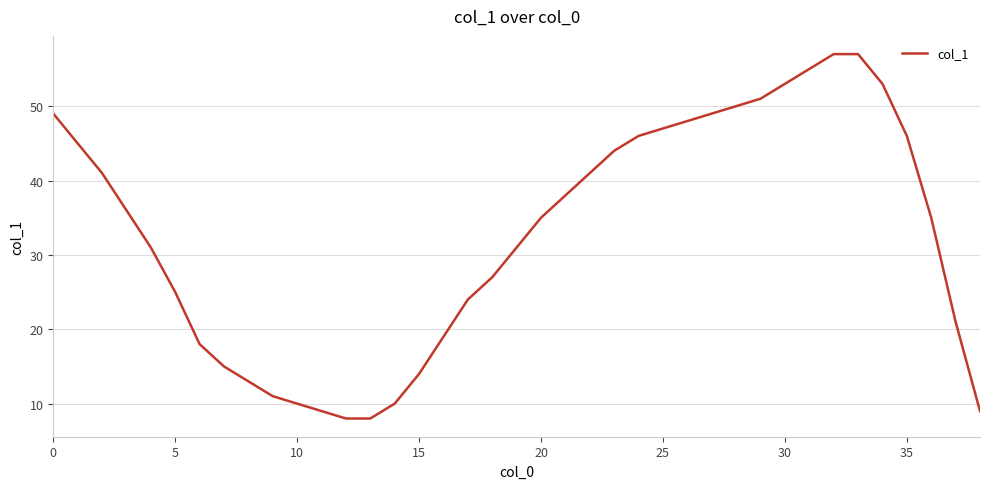

What is the difference between the maximum and minimum values?

49